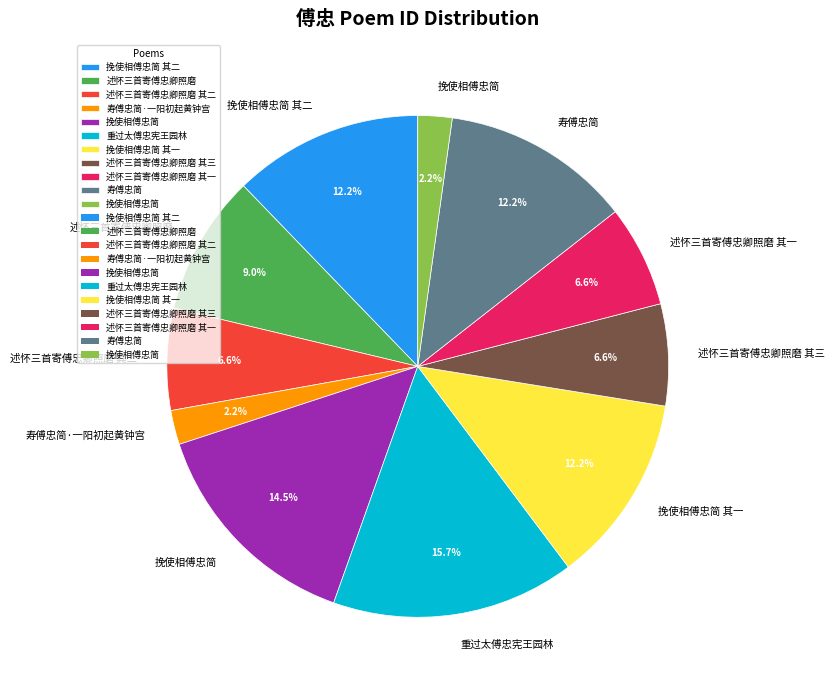

Is there any slice that represents more than half of the pie?

No